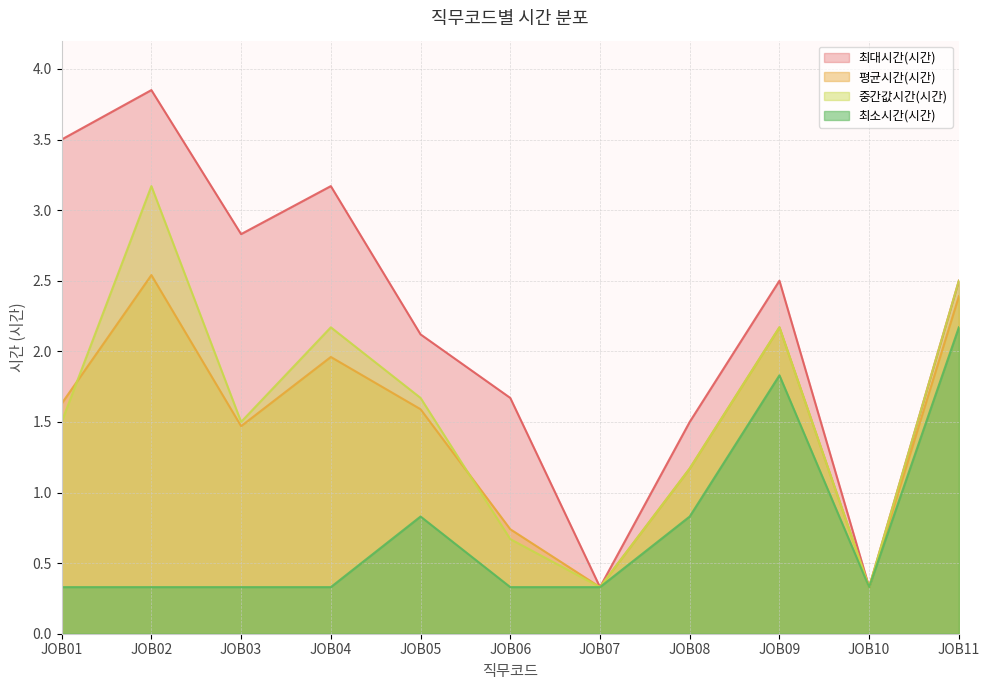

Which label corresponds to the largest value in the chart?

JOB02